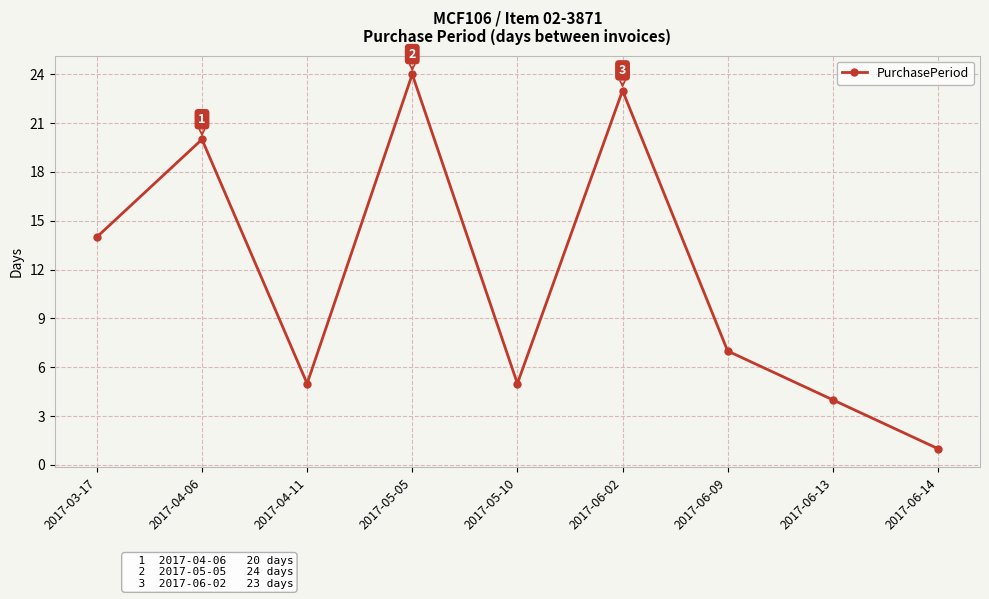

What is the label of the 7th point from the left?

2017-06-09